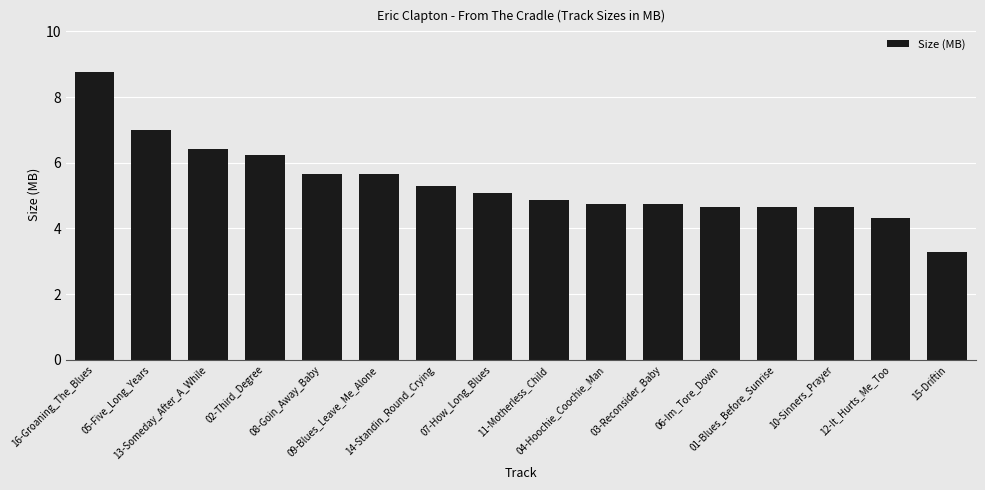

Reading left to right, extract all data points from this chart.

16-Groaning_The_Blues=8.8	05-Five_Long_Years=7.0	13-Someday_After_A_While=6.4	02-Third_Degree=6.2	08-Goin_Away_Baby=5.7	09-Blues_Leave_Me_Alone=5.7	14-Standin_Round_Crying=5.3	07-How_Long_Blues=5.1	11-Motherless_Child=4.9	04-Hoochie_Coochie_Man=4.8	03-Reconsider_Baby=4.8	06-Im_Tore_Down=4.7	01-Blues_Before_Sunrise=4.7	10-Sinners_Prayer=4.7	12-It_Hurts_Me_Too=4.3	15-Driftin=3.3